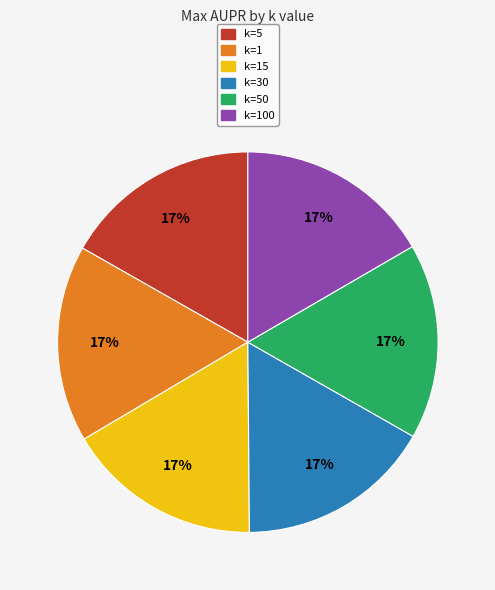

To the nearest percent, what is the average slice percentage?

17%